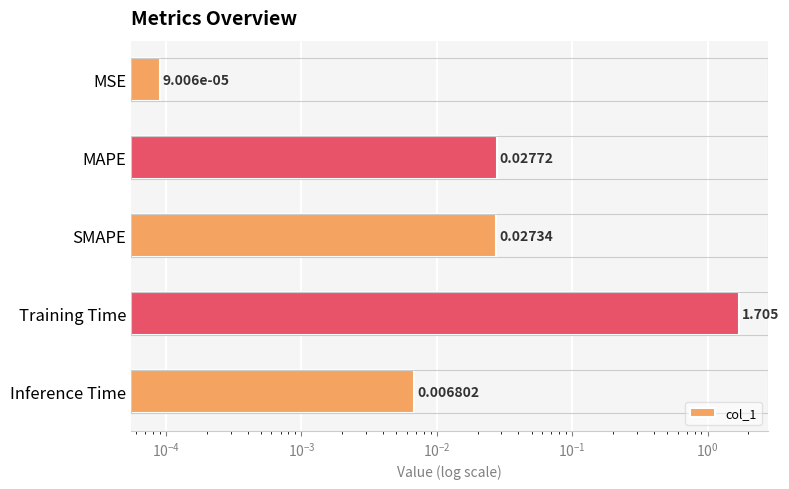

Count the number of categories in the chart.

5